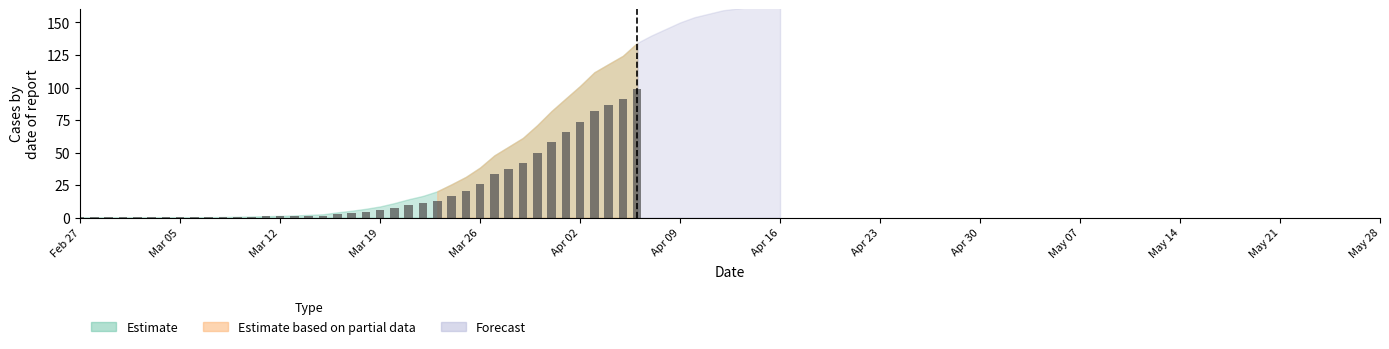

What is the greatest value displayed?

99.1